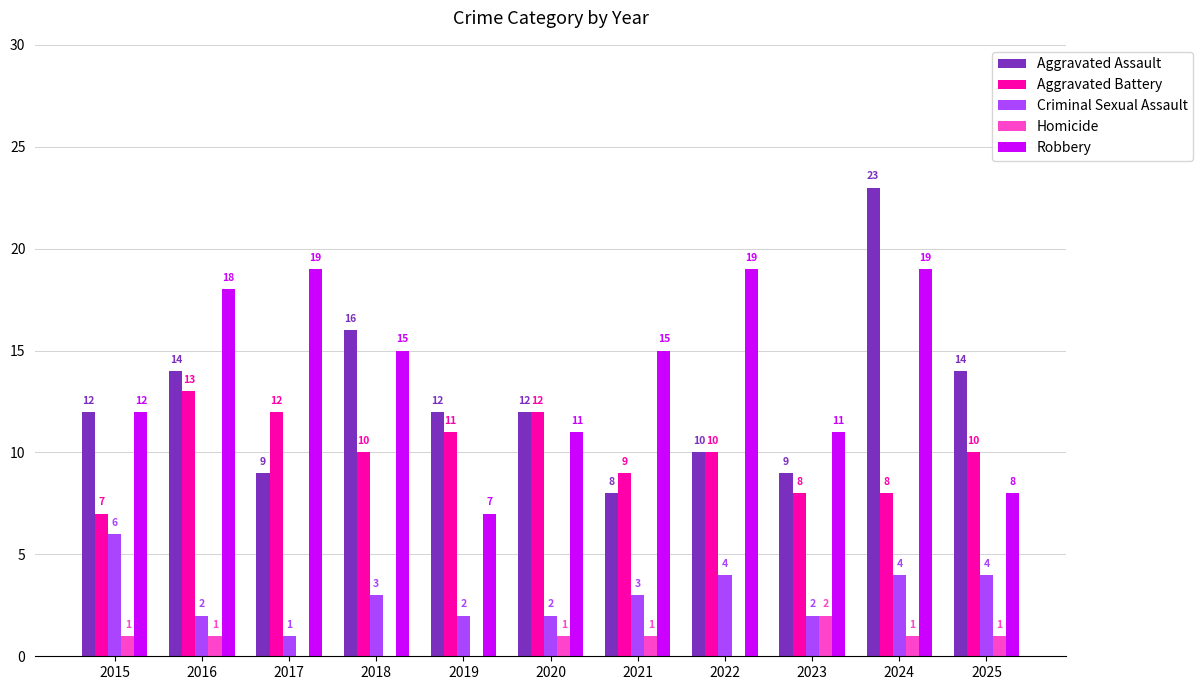

Which series changed the most between 2015 and 2025?

Robbery